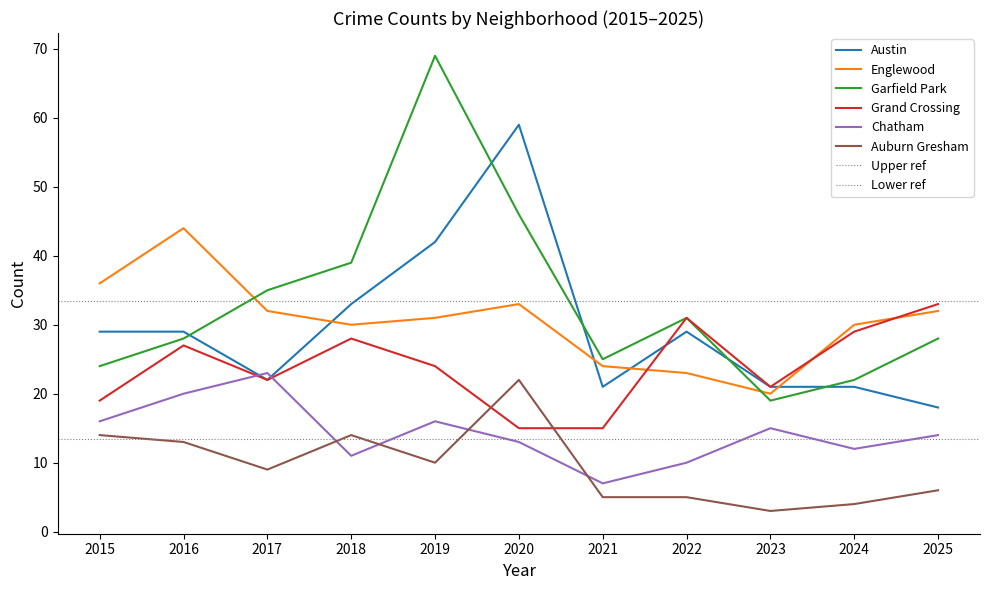

What is the value of the Auburn Gresham point at the 5th from the left?

10